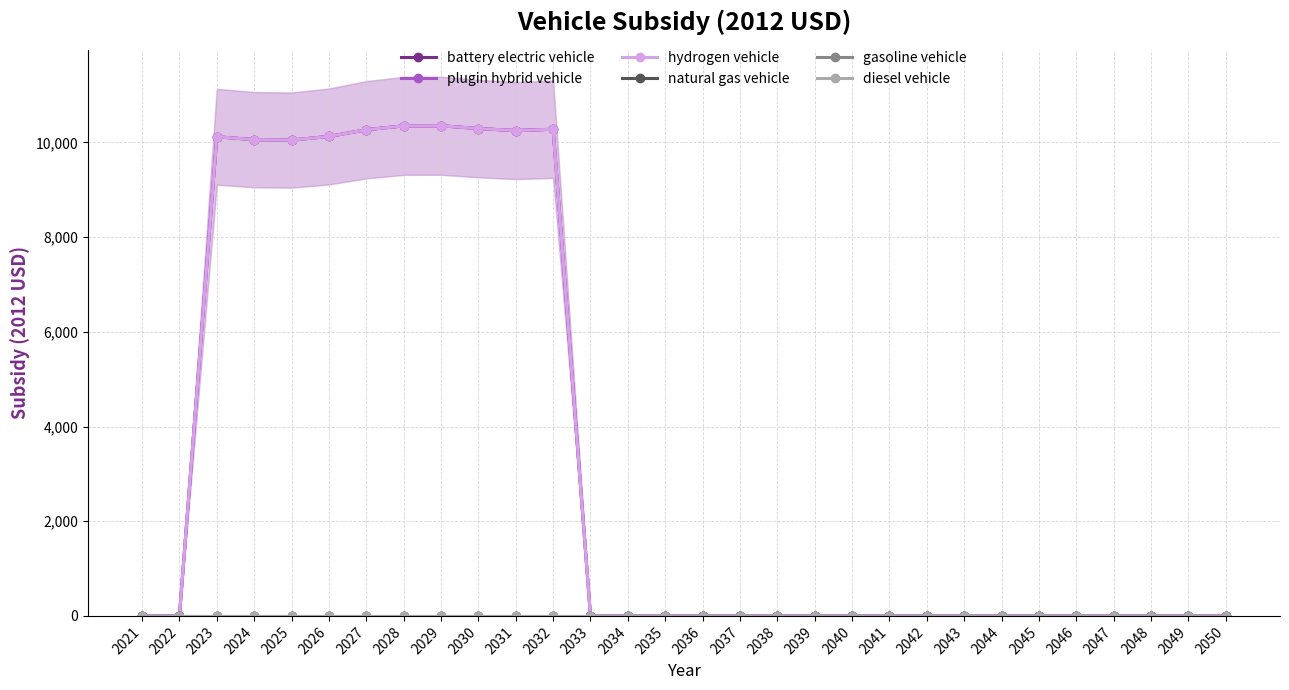

Is it true that natural gas vehicle equals 0.0 at 2047?

True